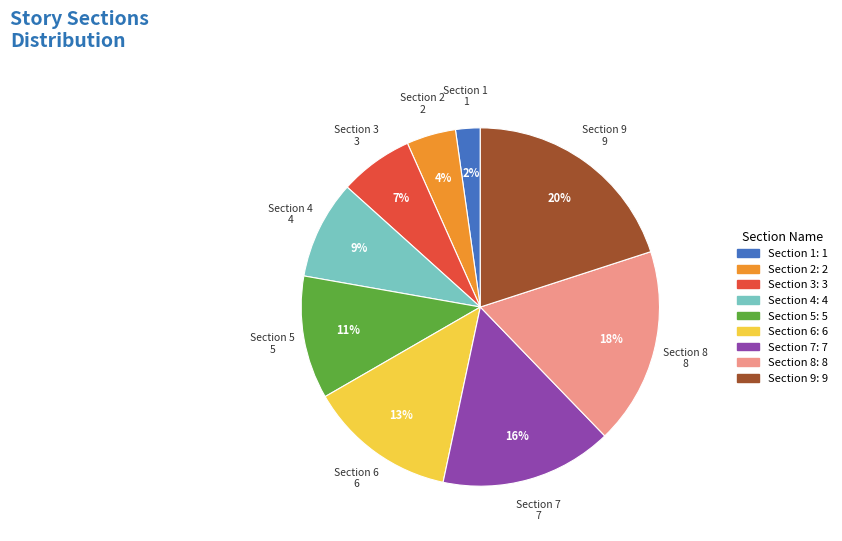

Which has a higher value, Section 5 or Section 2?

Section 5